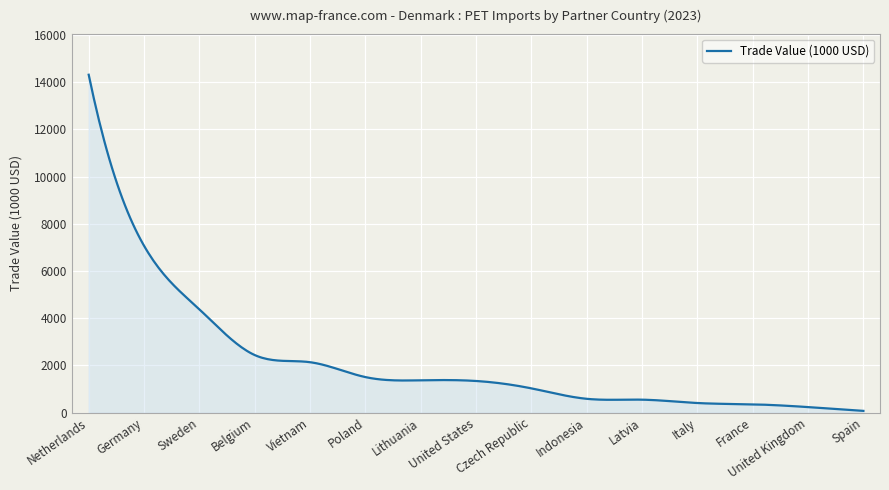

Does the chart have visible grid lines?

Yes